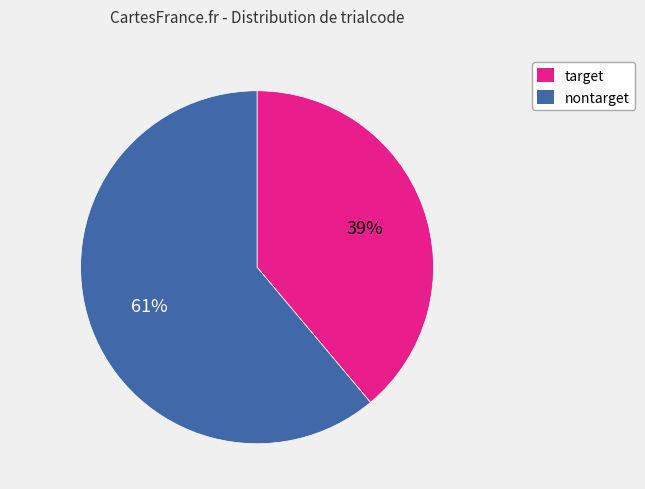

Count the number of slices in the pie.

2